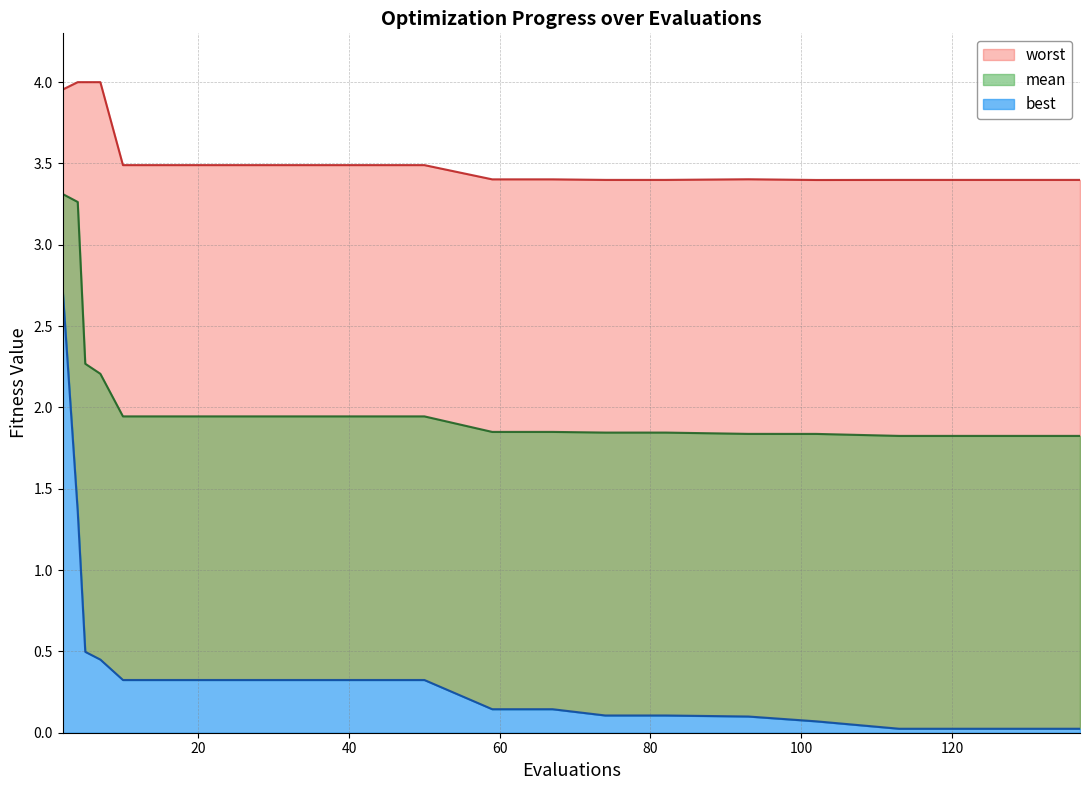

Between 18 and 2, which is larger?

2